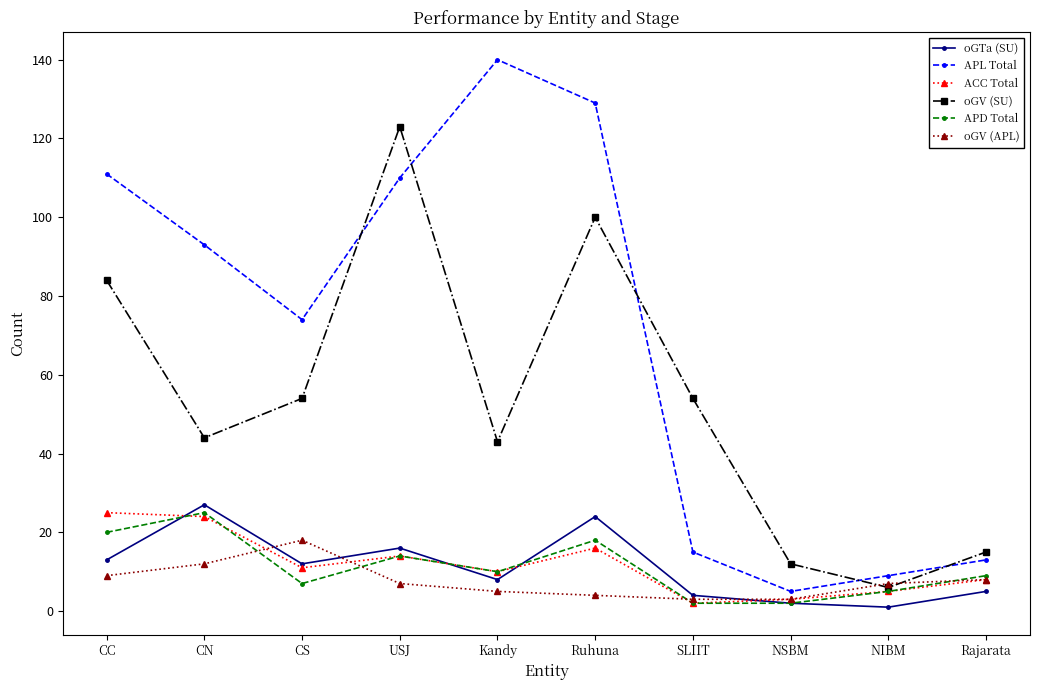

Is the value of APD Total at SLIIT greater than the value of oGV (SU) at SLIIT?

No